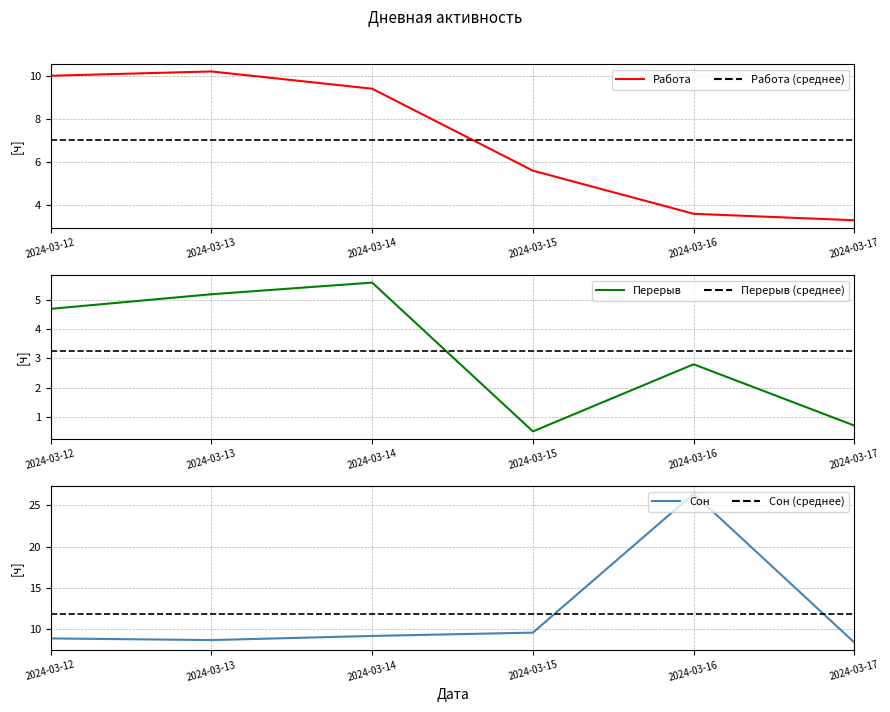

Reading left to right, extract all data points from this chart.

Работа: 10.0	10.2	9.4	5.6	3.6	3.3
Работа (среднее): 7.0	7.0	7.0	7.0	7.0	7.0
Перерыв: 4.7	5.2	5.6	0.5	2.8	0.7
Перерыв (среднее): 3.2	3.2	3.2	3.2	3.2	3.2
Сон: 8.9	8.7	9.2	9.6	26.4	8.4
Сон (среднее): 11.9	11.9	11.9	11.9	11.9	11.9